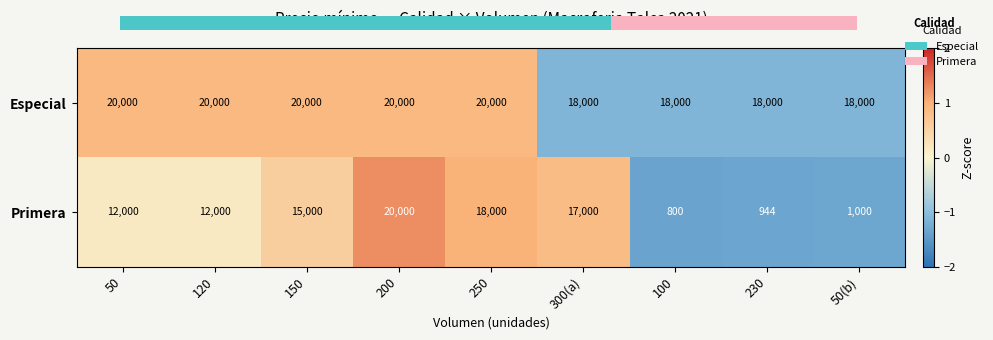

Count the Especial values in the range 18000 to 20000.

9